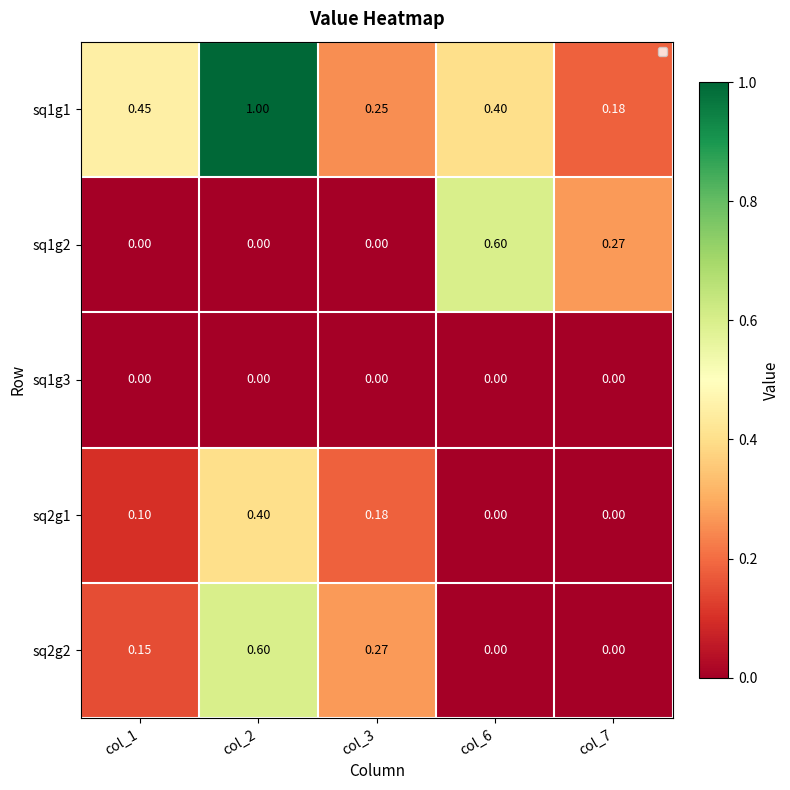

Is the value of sq1g3 at col_3 greater than the value of sq1g2 at col_6?

No